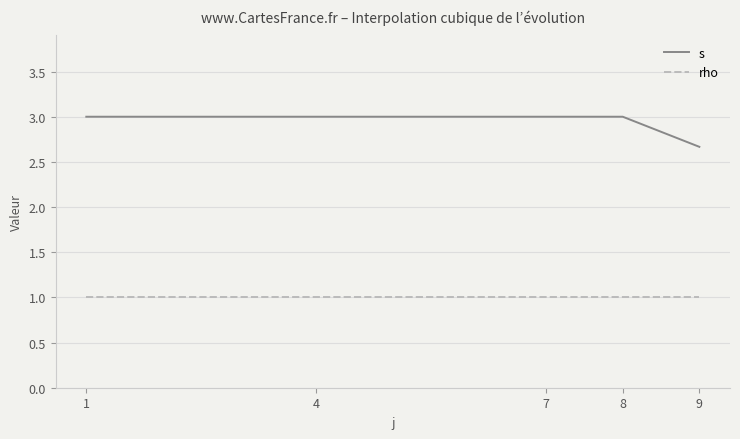

True or false: rho has a value of 1.0 at 8.

True